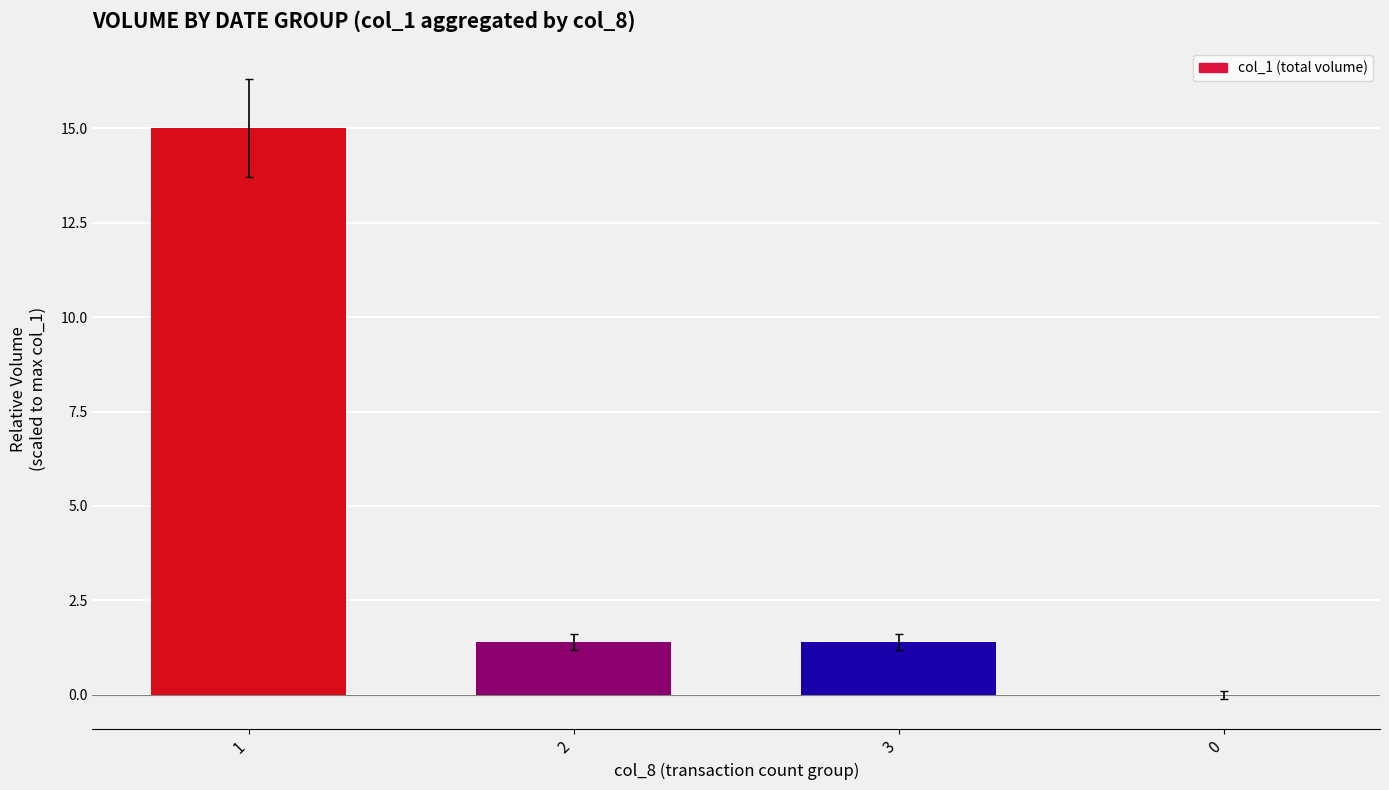

What is the difference between the values at 1 and 3?

13.6